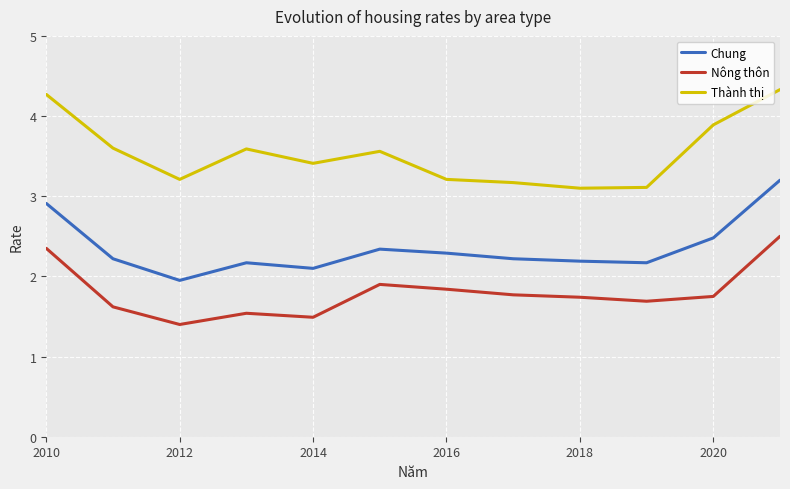

List the series in order of their peak value, highest first.

Thành thị, Chung, Nông thôn